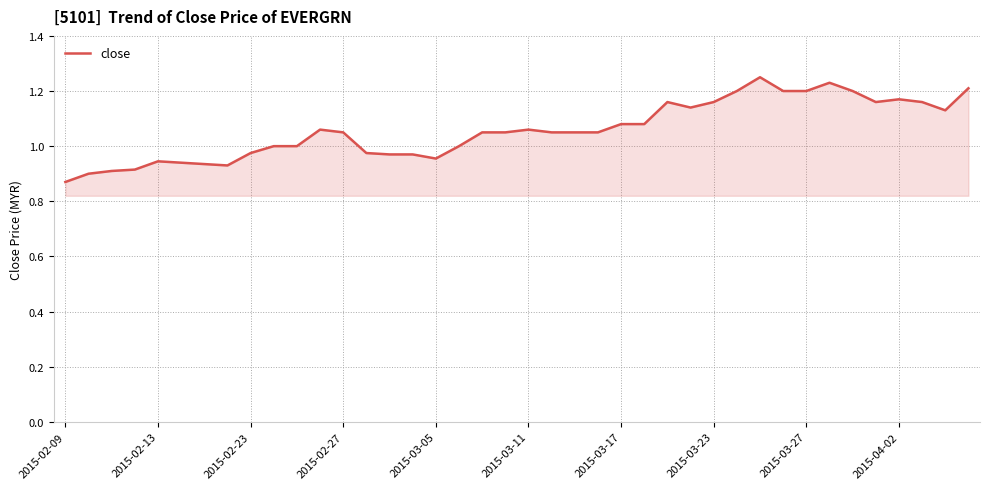

How many lines are shown in the chart?

1